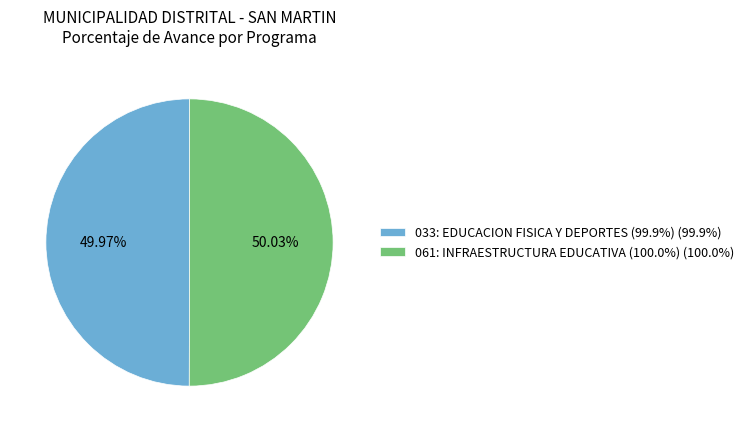

What is the ratio of the value at 033: EDUCACION FISICA Y DEPORTES (99.9%) (99.9%) to the value at 061: INFRAESTRUCTURA EDUCATIVA (100.0%) (100.0%)?

1.0